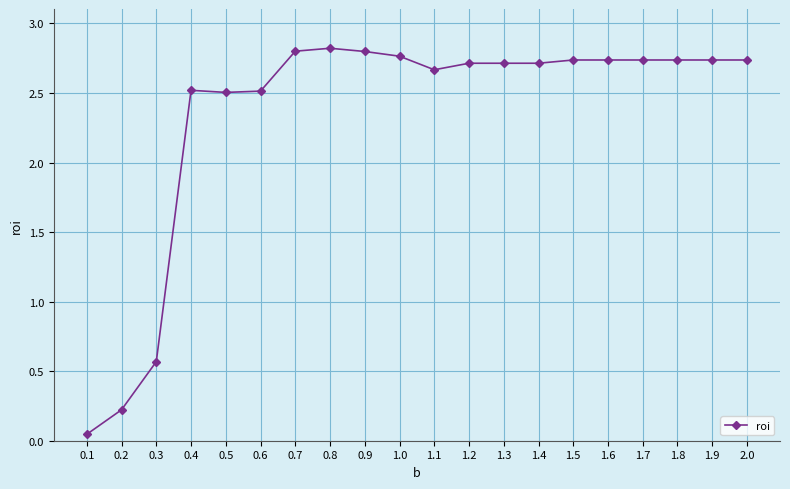

What is the sum of all values?

46.8